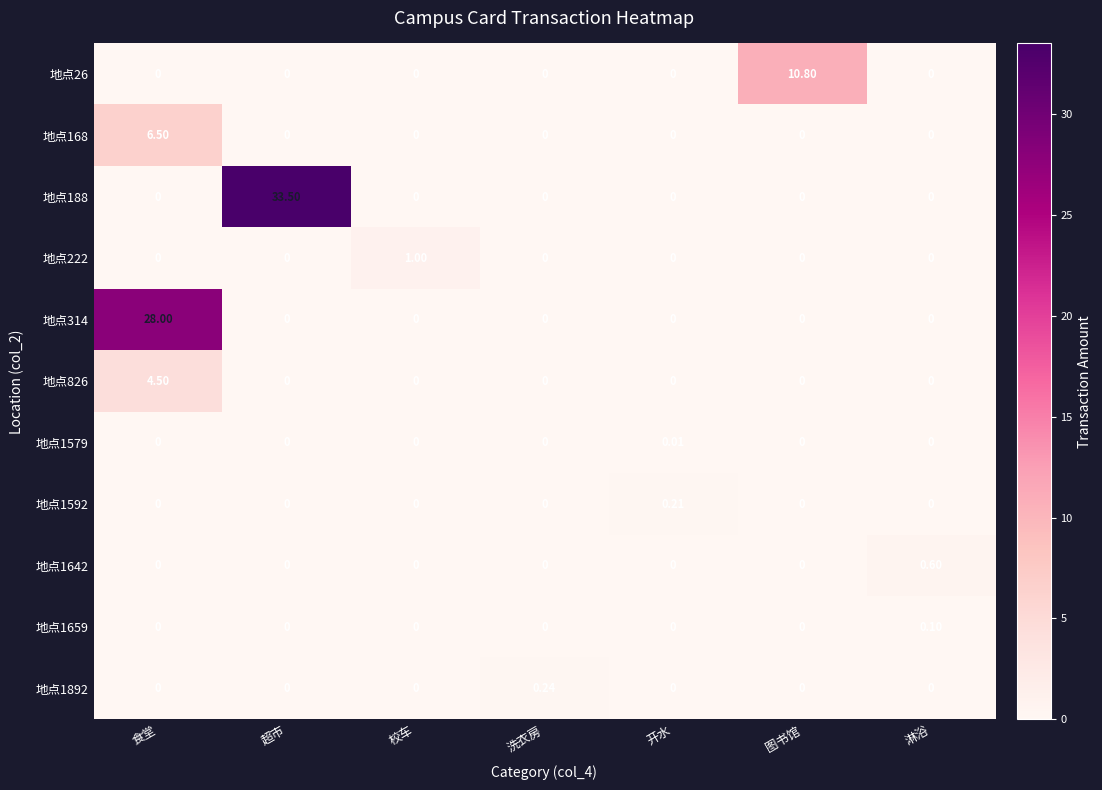

At how many categories does at least one series exceed 9?

3